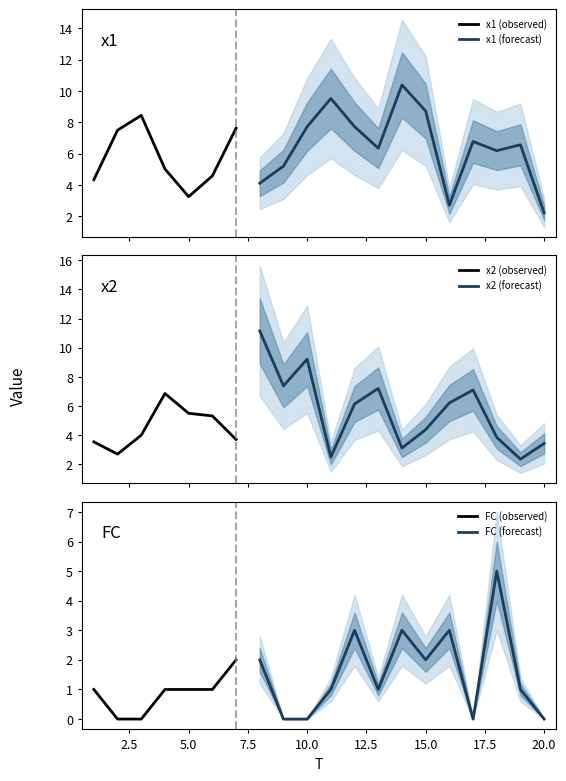

How many interior local valleys does the x1 series have?

5